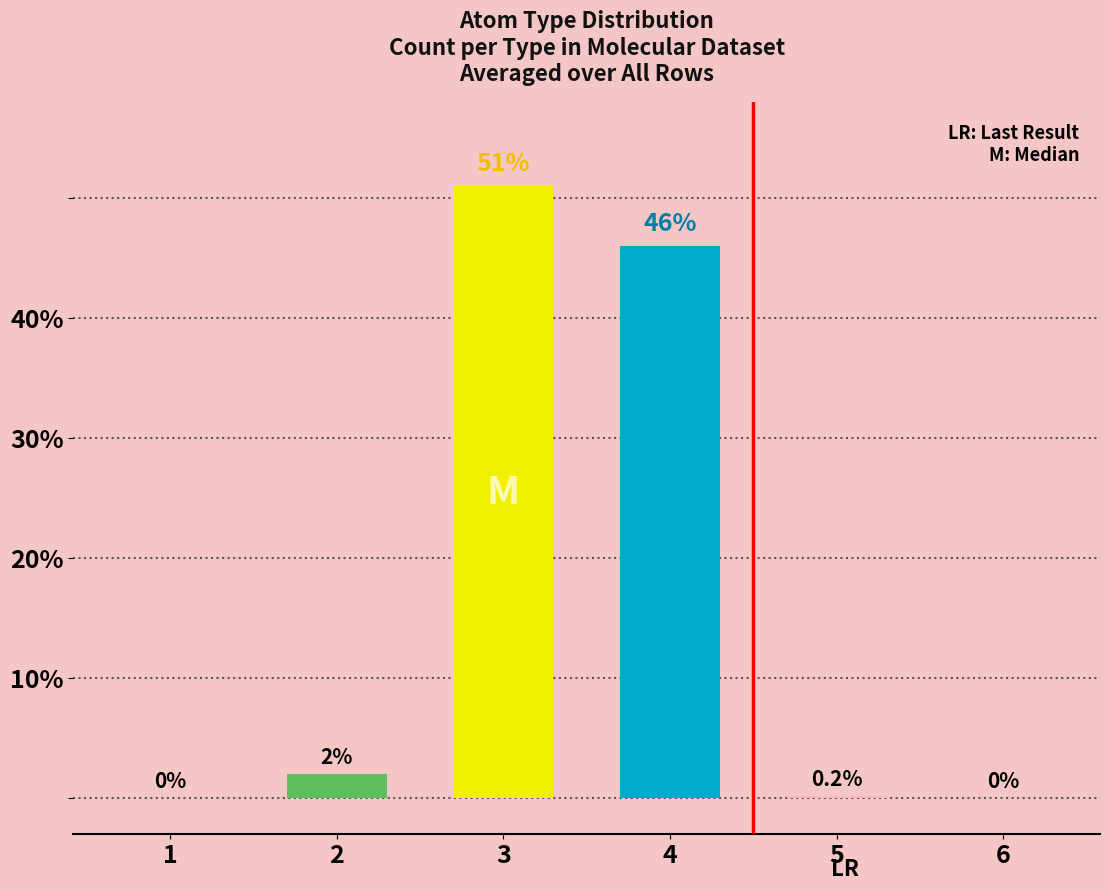

How many data points does each series have?

6